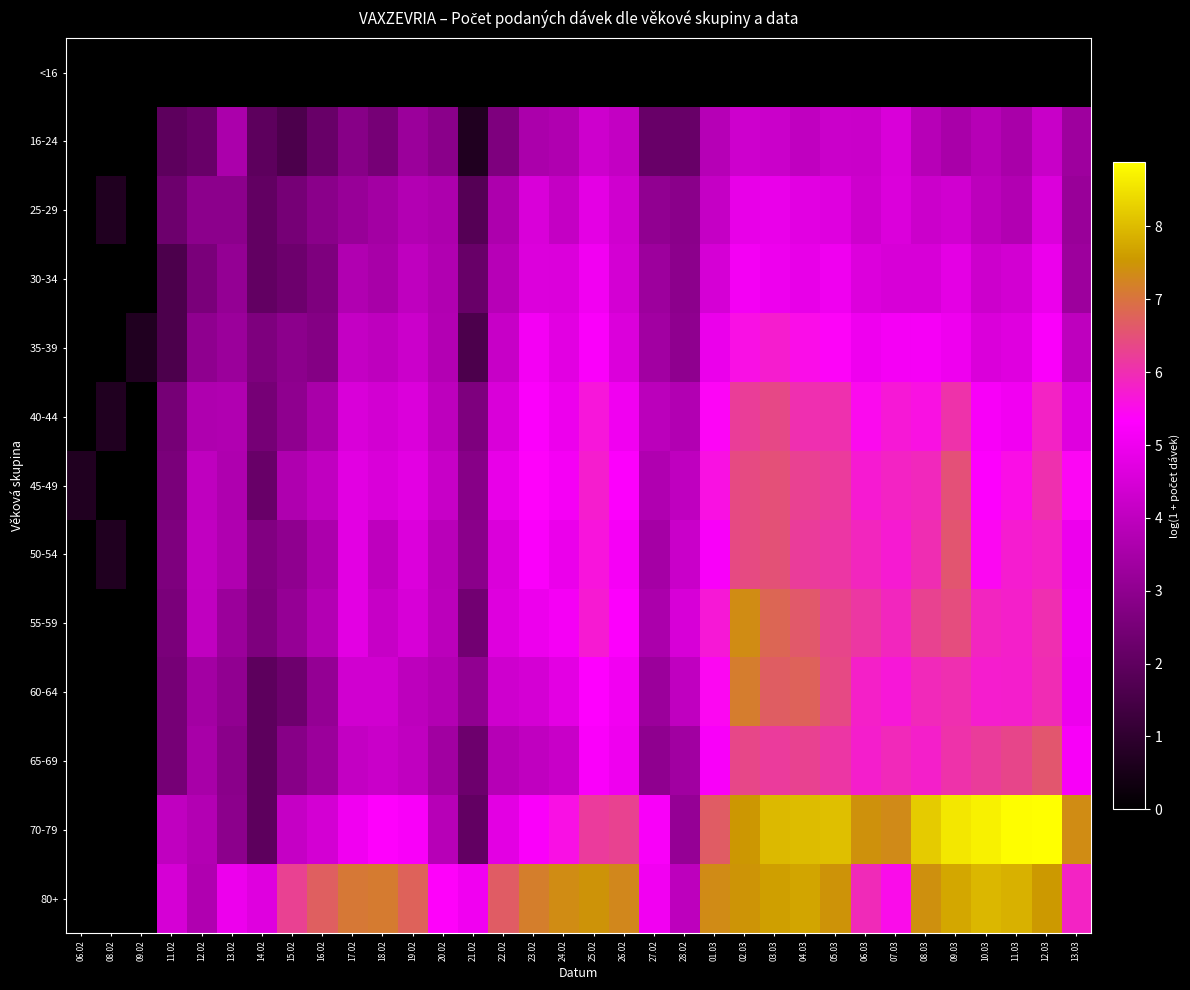

Which has a higher value, 18.02 or 08.03?

18.02